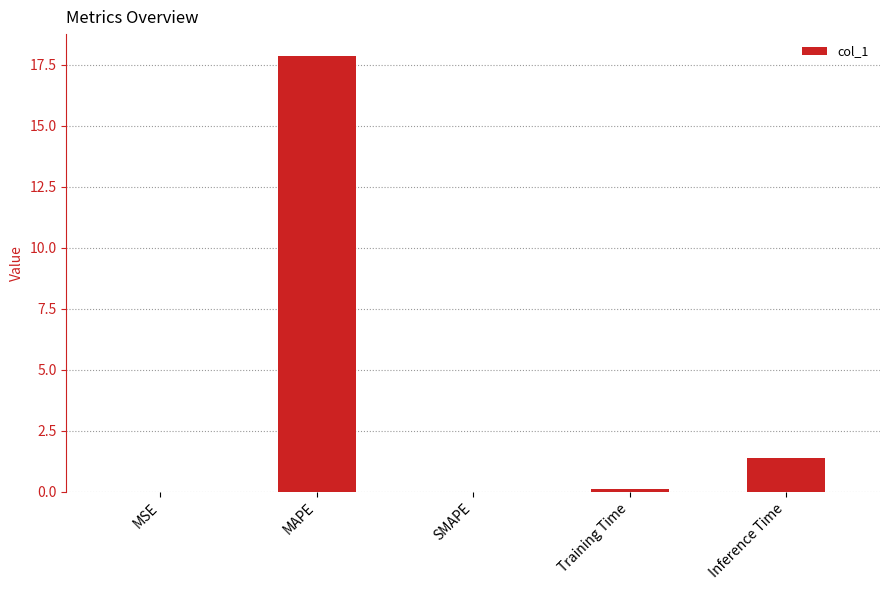

Which label corresponds to the largest value in the chart?

MAPE